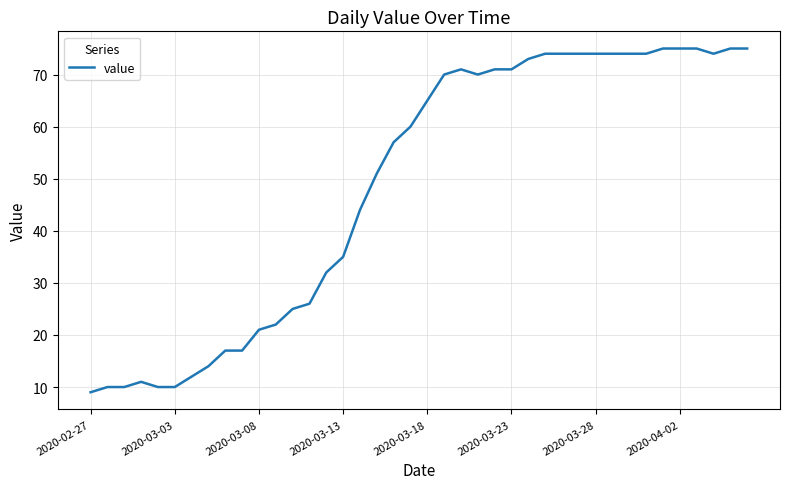

What is the smallest value displayed?

9